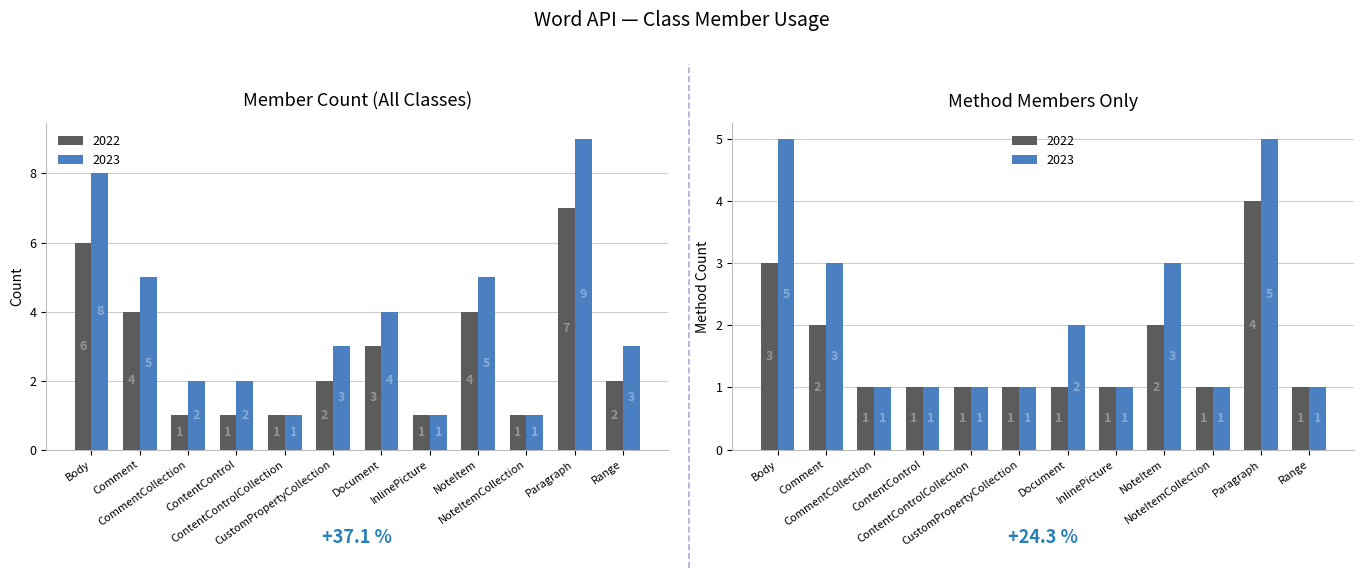

Which category has the highest value across all series?

Body